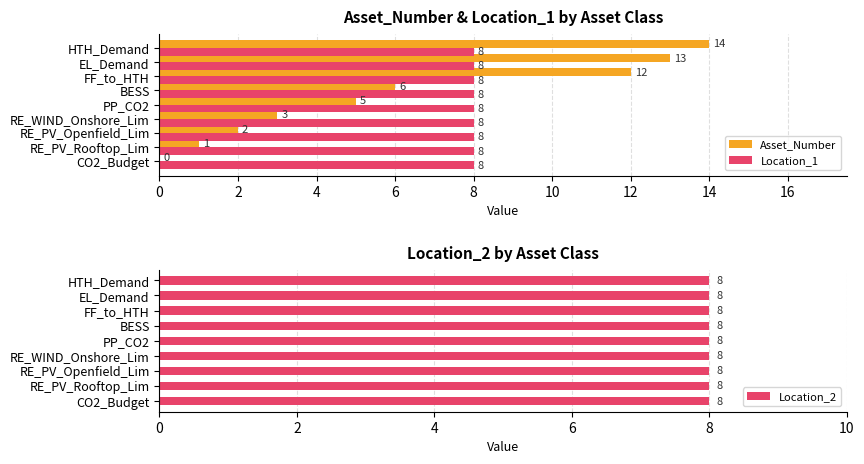

What is the sum of all Location_1 values?

72